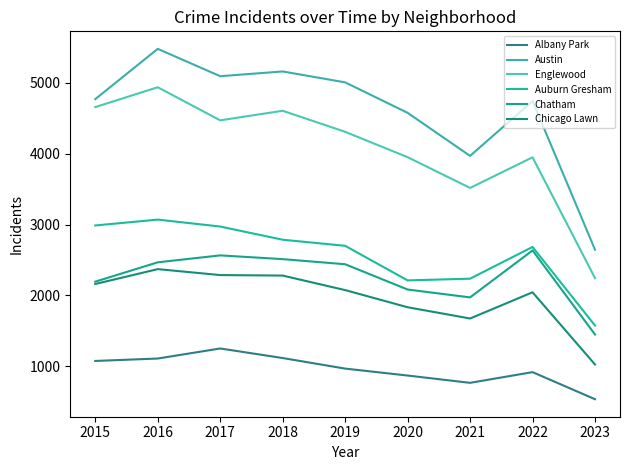

What is the spread (max minus min) of values at 2023?

2110